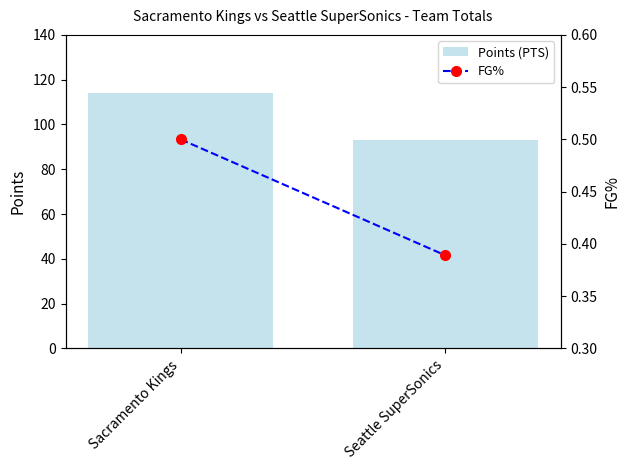

Is the value of Points (PTS) at Seattle SuperSonics greater than the value of FG% at Seattle SuperSonics?

Yes